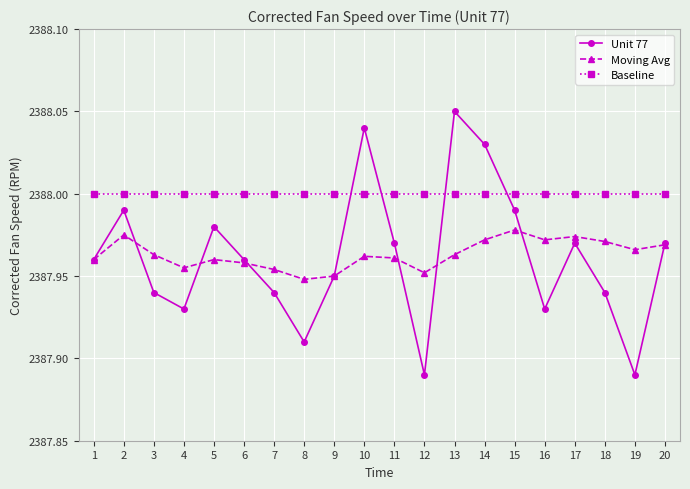

Which series has the largest range (max minus min)?

Unit 77